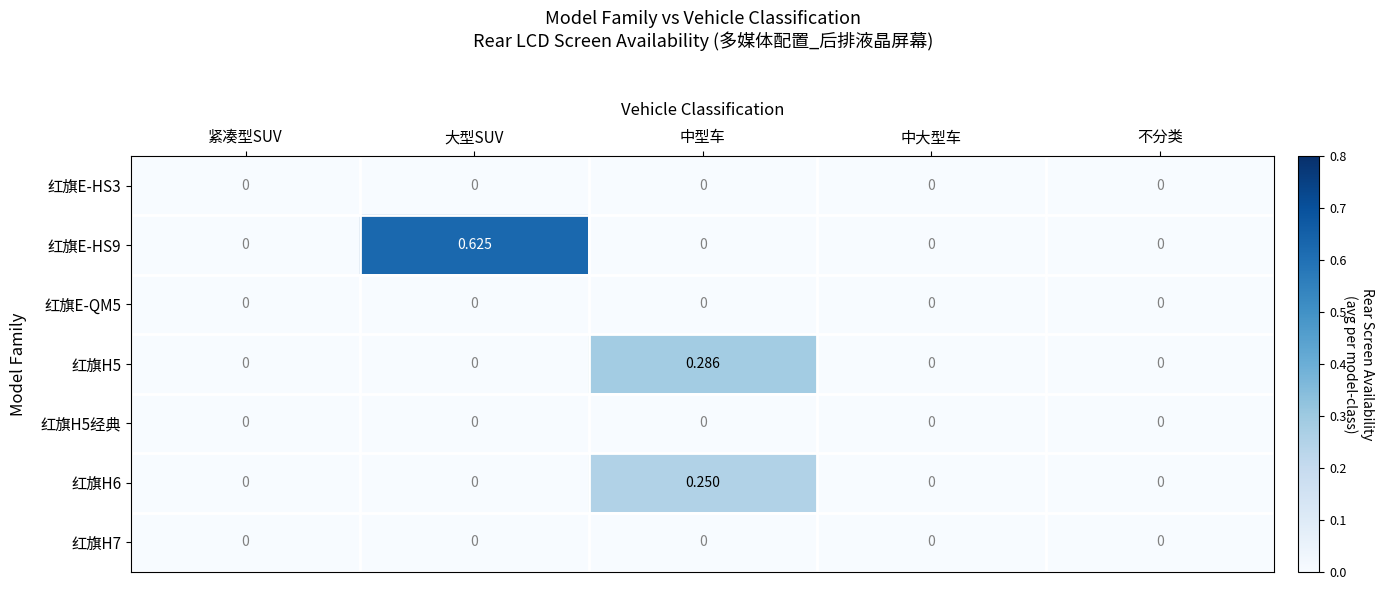

At which category is the sum across all series the highest?

大型SUV